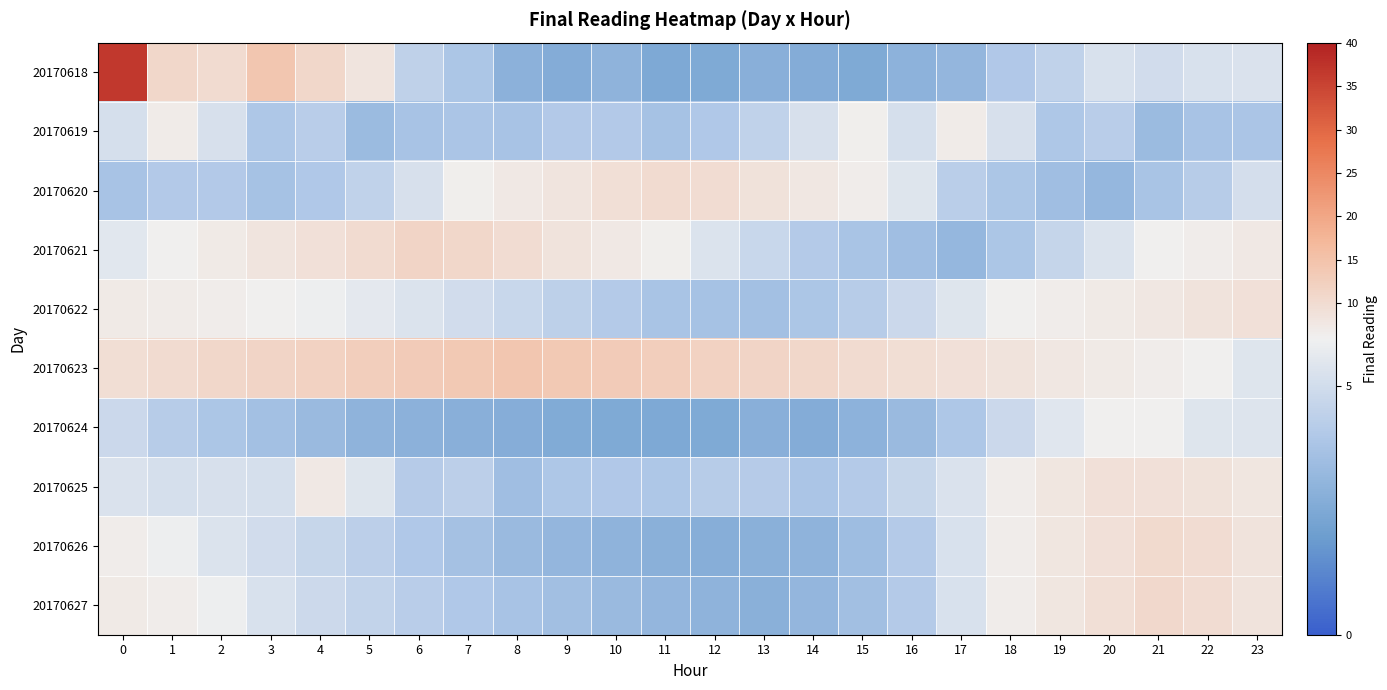

Which series has the widest spread of values?

row_0